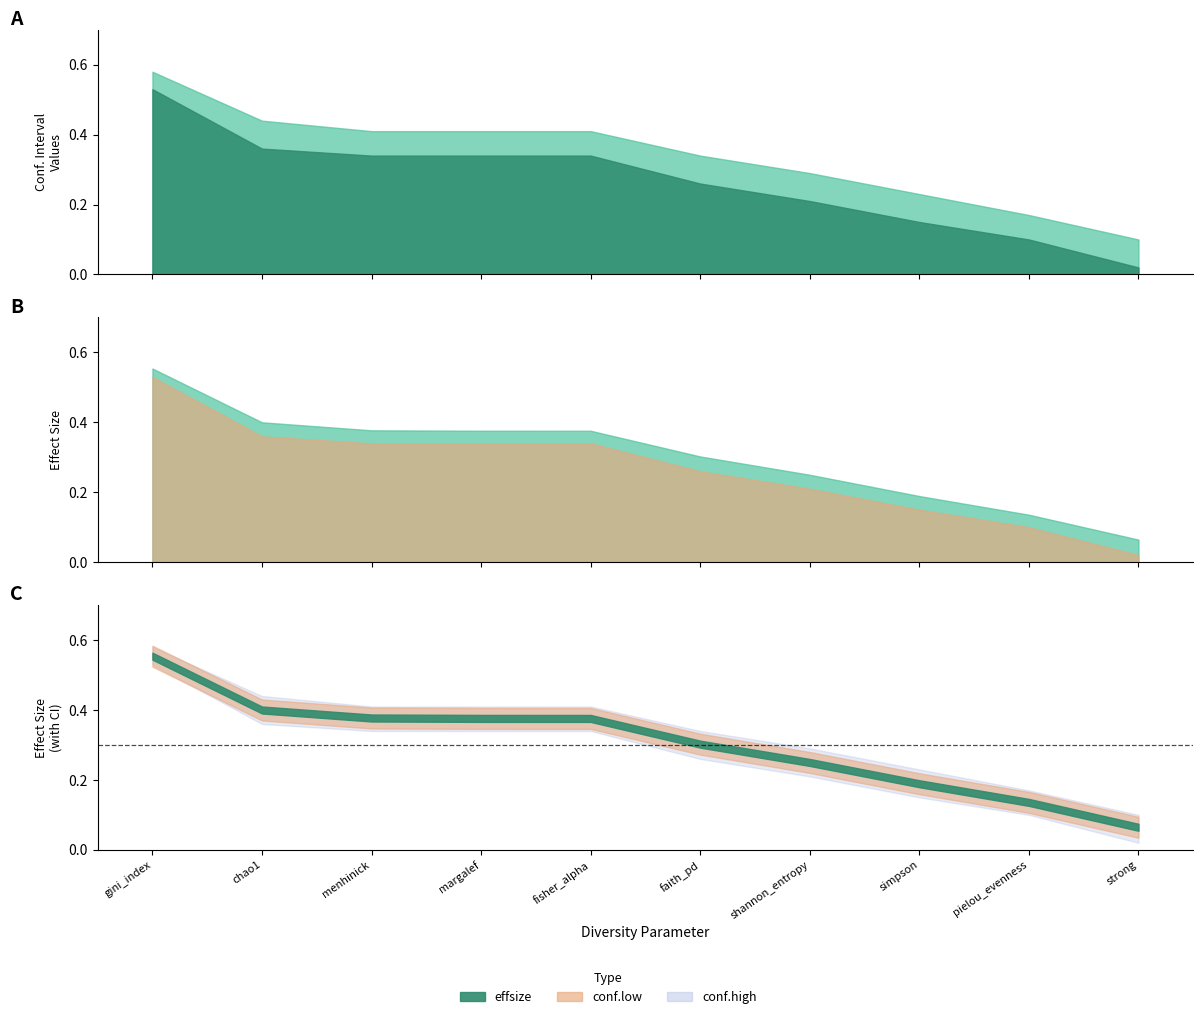

Is it true that conf.high equals 0.2 at pielou_evenness?

True